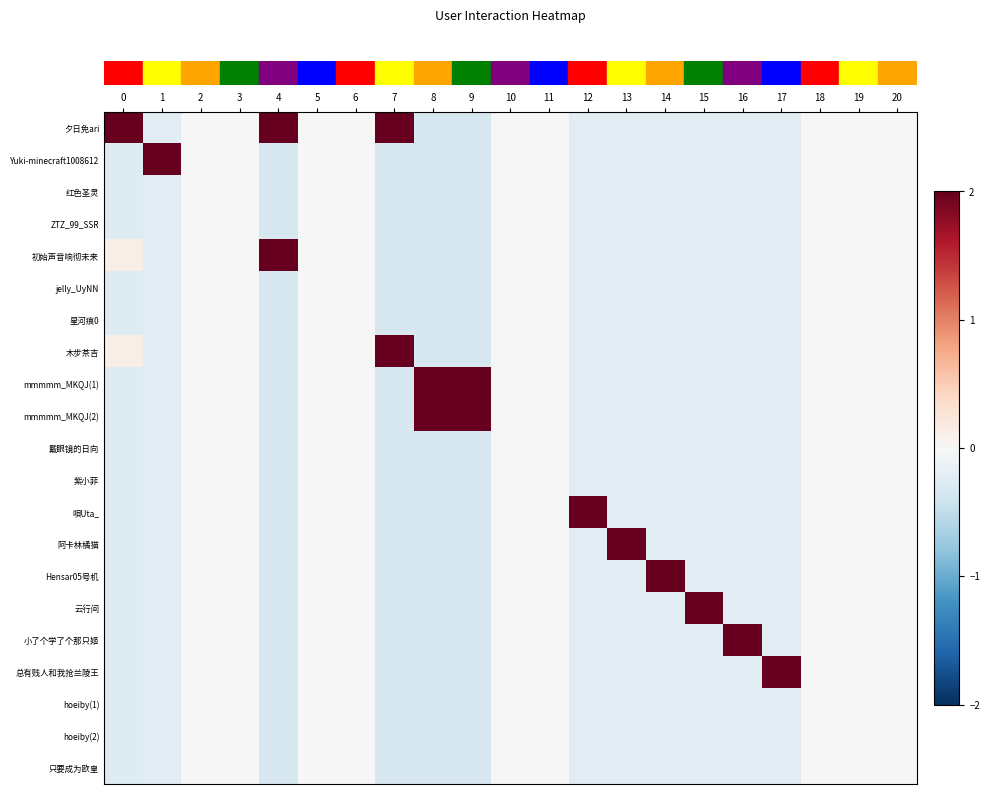

Between 1 and 6, which is larger?

6